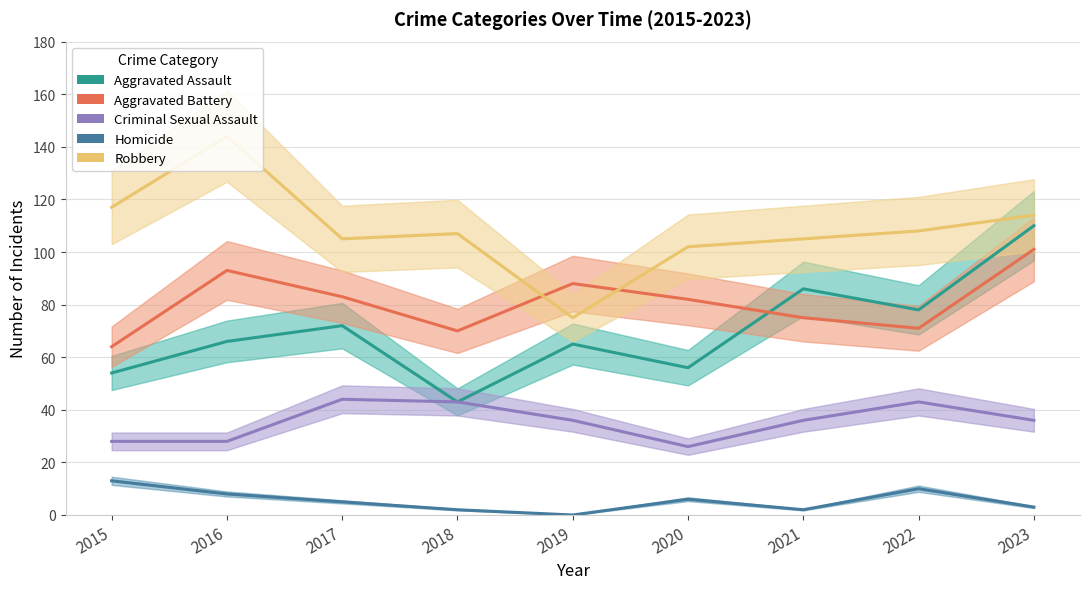

Reading left to right, what are all the values shown in this chart?

Aggravated Assault: 54	66	72	43	65	56	86	78	110
Aggravated Battery: 64	93	83	70	88	82	75	71	101
Criminal Sexual Assault: 28	28	44	43	36	26	36	43	36
Homicide: 13	8	5	2	0	6	2	10	3
Robbery: 117	144	105	107	75	102	105	108	114